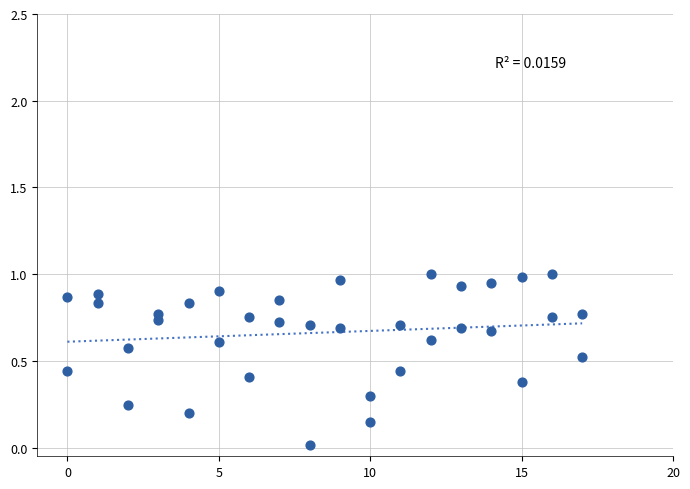

What is the range of X values (max minus min)?

17.0